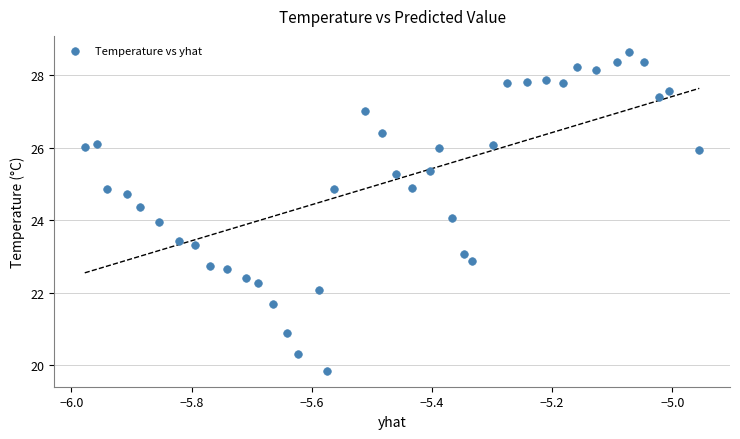

What is the range of Y values (max minus min)?

8.8